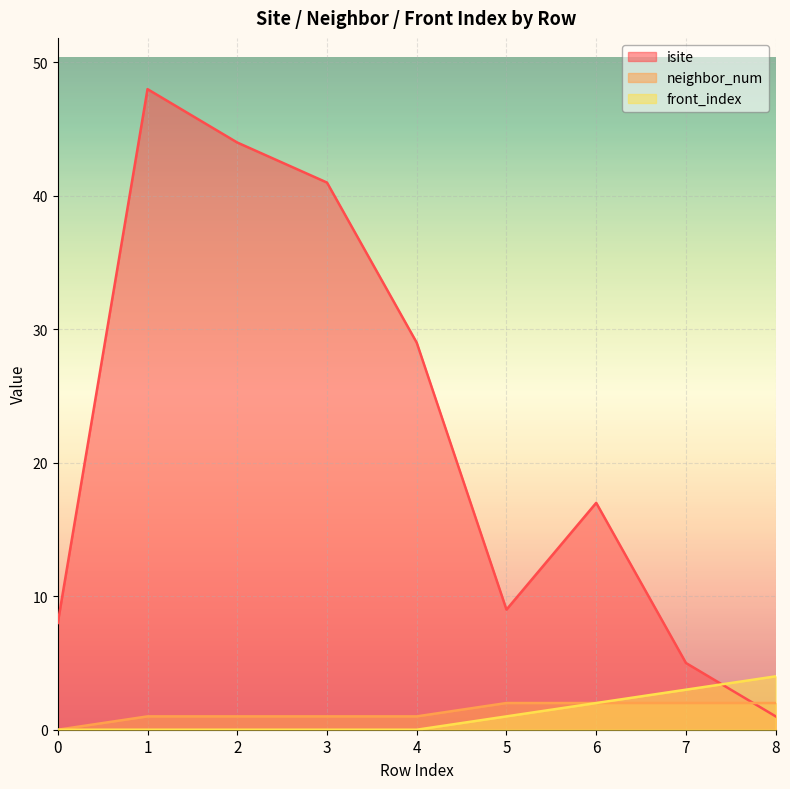

At which category is the sum across all series the highest?

1